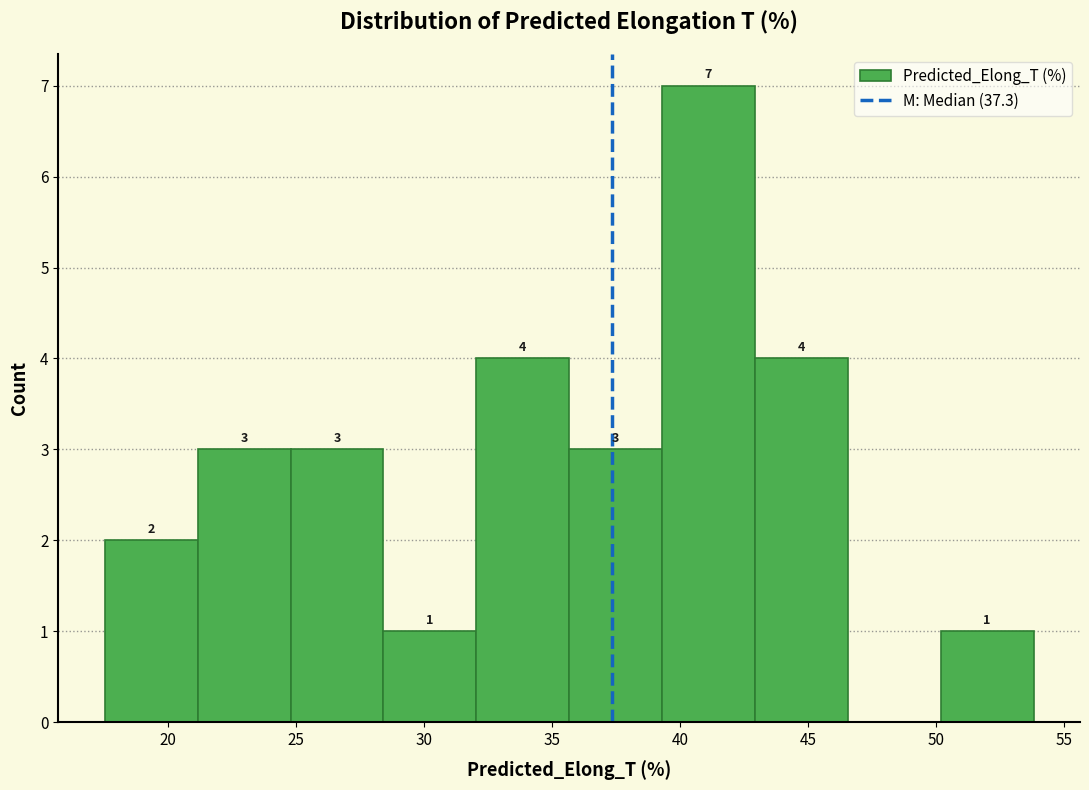

Which range on the x-axis has the tallest bar?

39.5 to 43.0